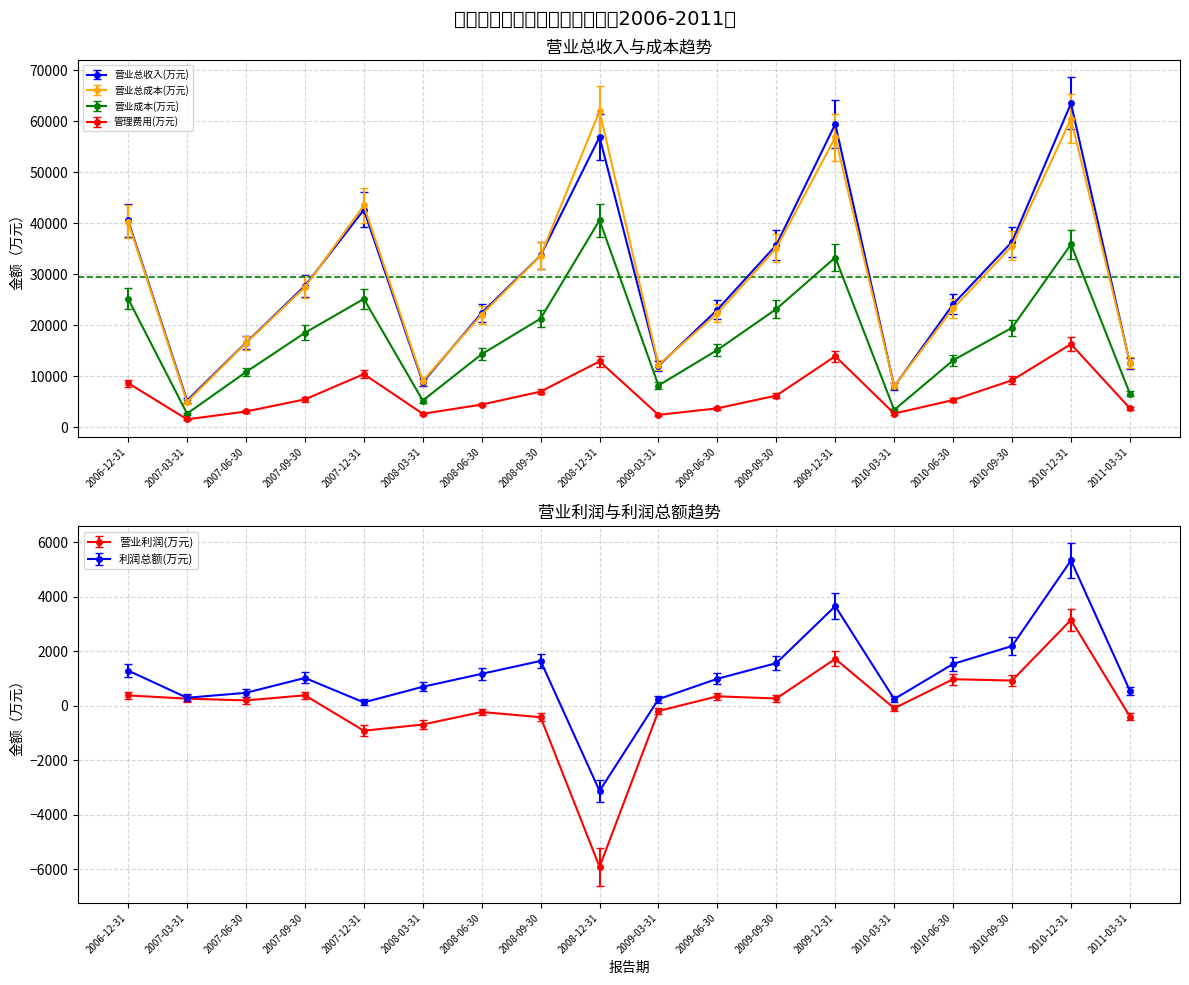

What is the minimum value for 营业总收入(万元)?

5275